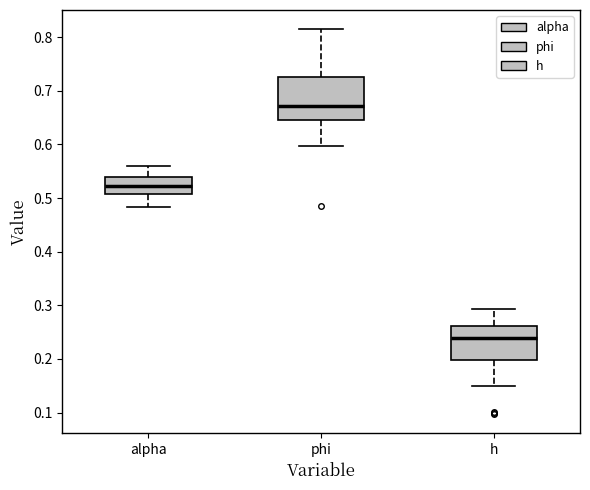

Where does the upper whisker of the box for h end on the y-axis? The values are not printed on the chart, so give them approximately, as read against the axis.

0.29